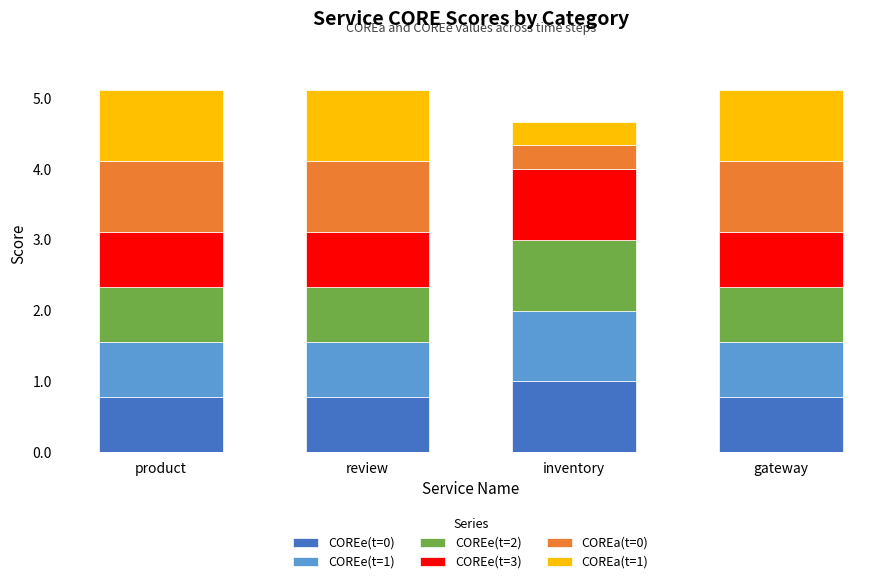

How many bars are there in total?

4